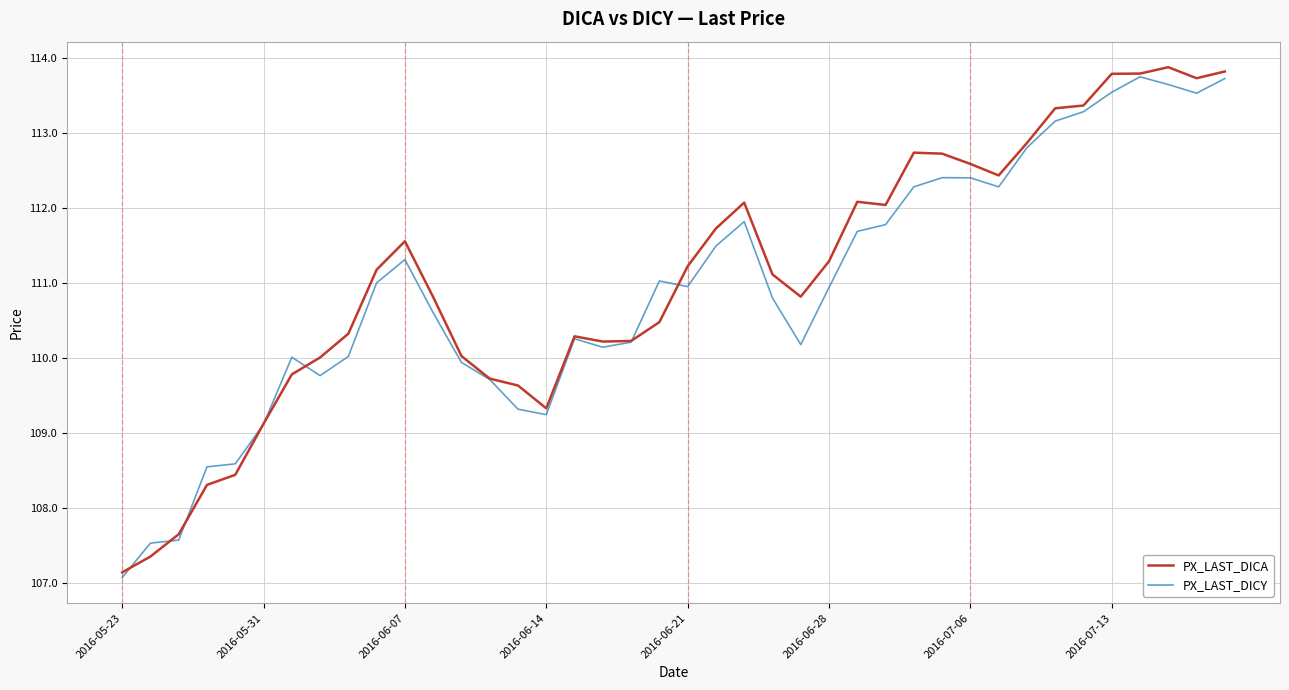

What is the minimum value for PX_LAST_DICA?

107.1